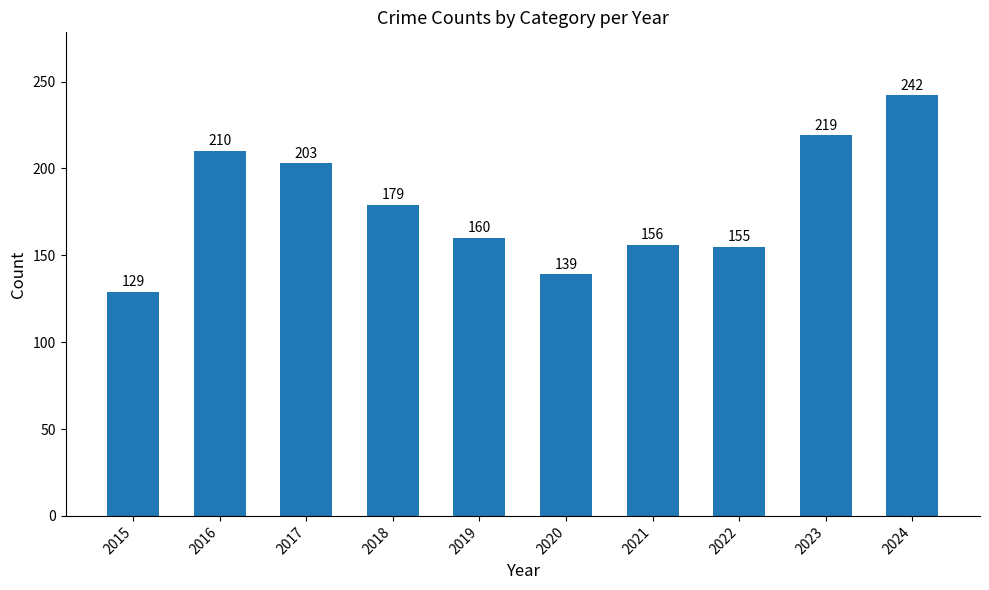

Where is the data nearest to the value 185?

2018